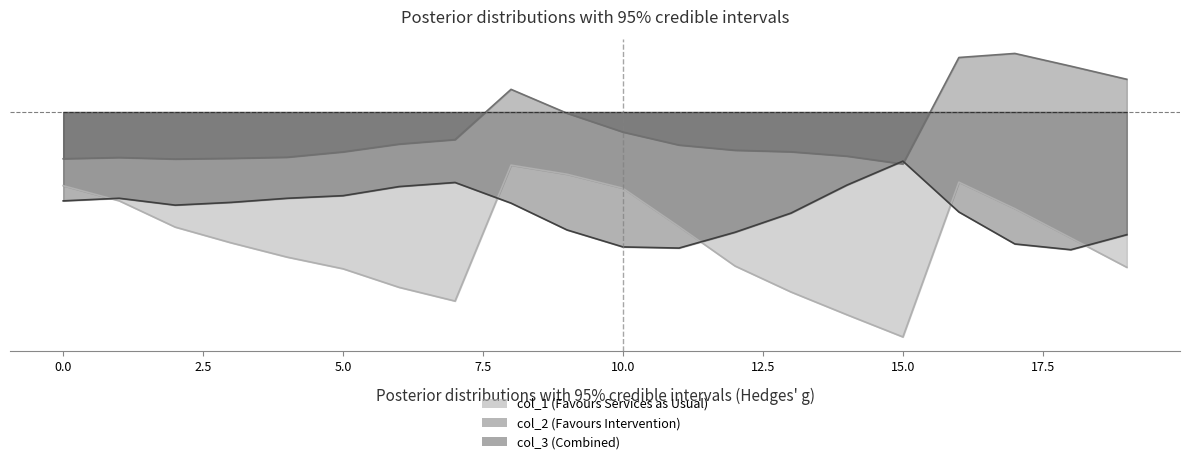

List the series in order of their peak value, highest first.

col_2, col_3, col_1